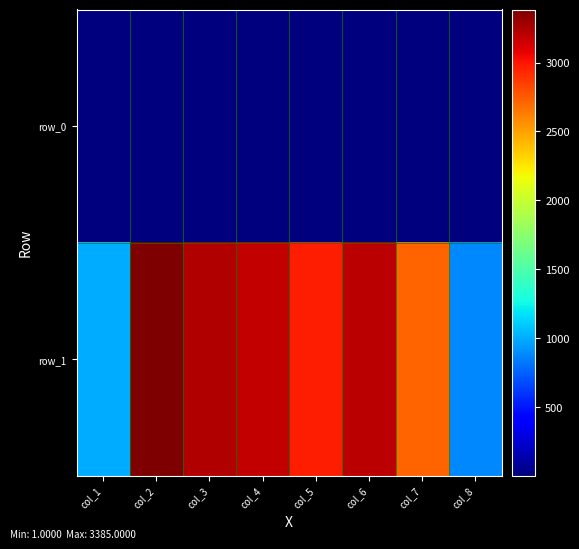

The value of row_0 at col_1 is 5. True or false?

True